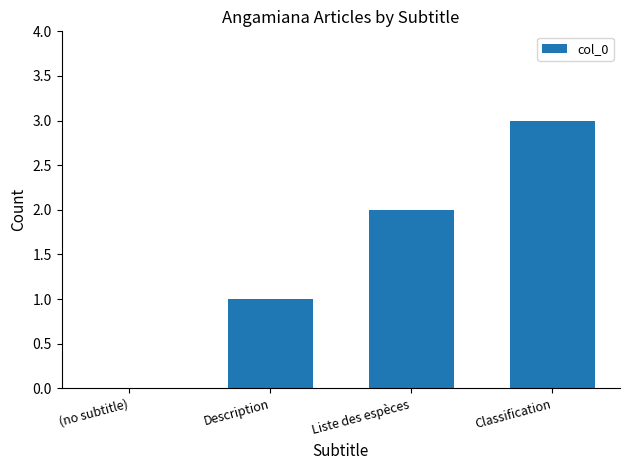

What is the change in value from (no subtitle) to Classification?

+3